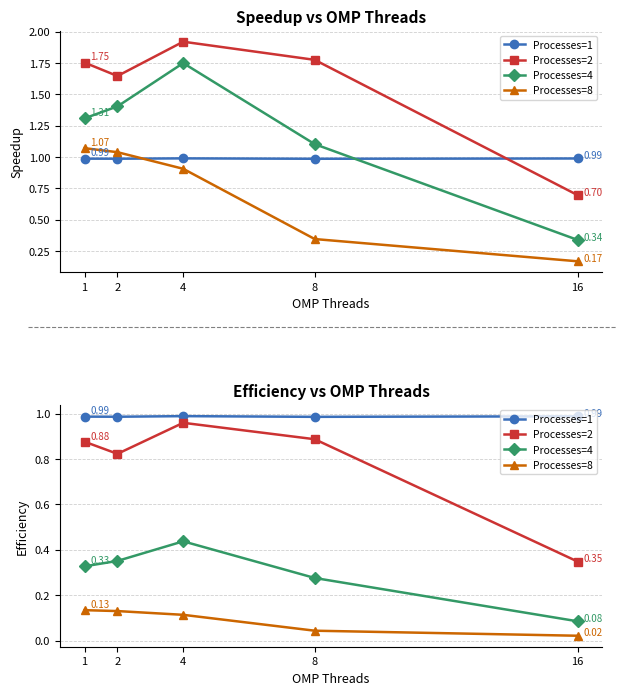

What is the sum of all Processes=1 values?

4.9